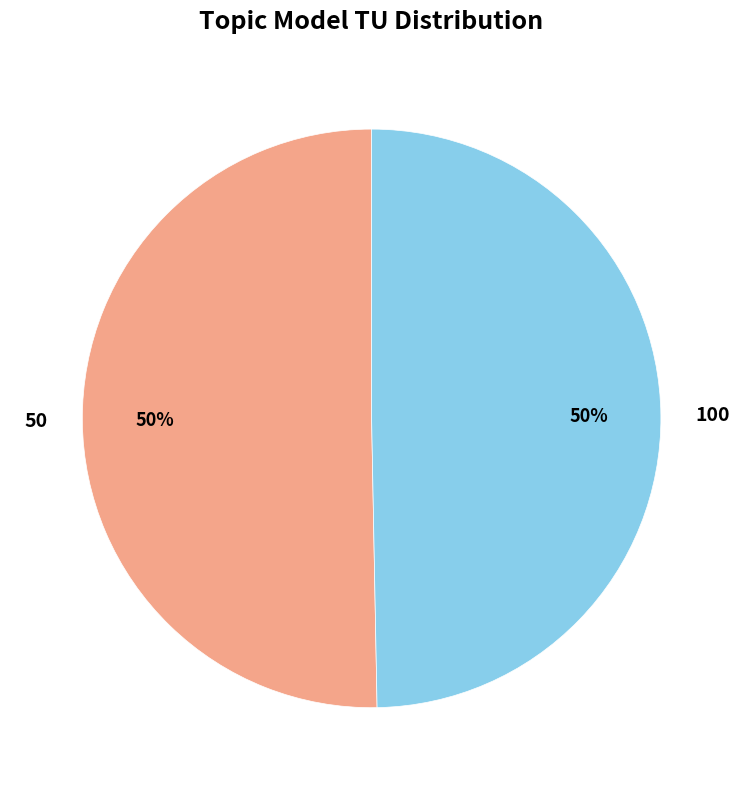

What is the ratio of the value at 100 to the value at 50?

1.0